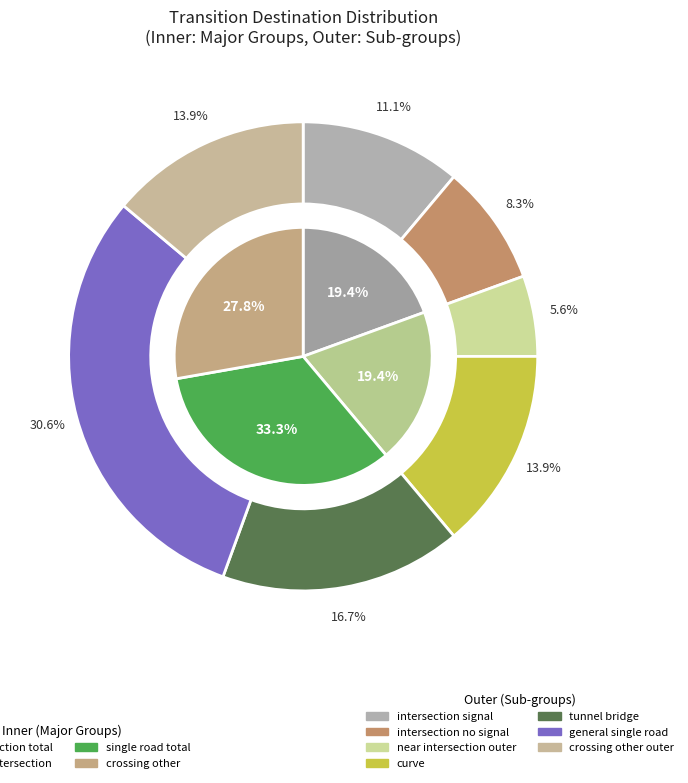

The 0 slice represents 18% of the pie. True or false?

False